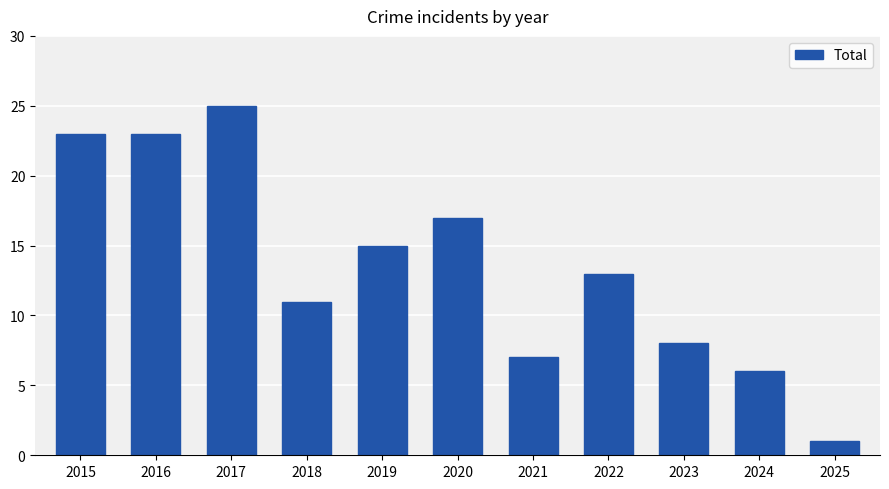

What value does the data have at 2017?

25